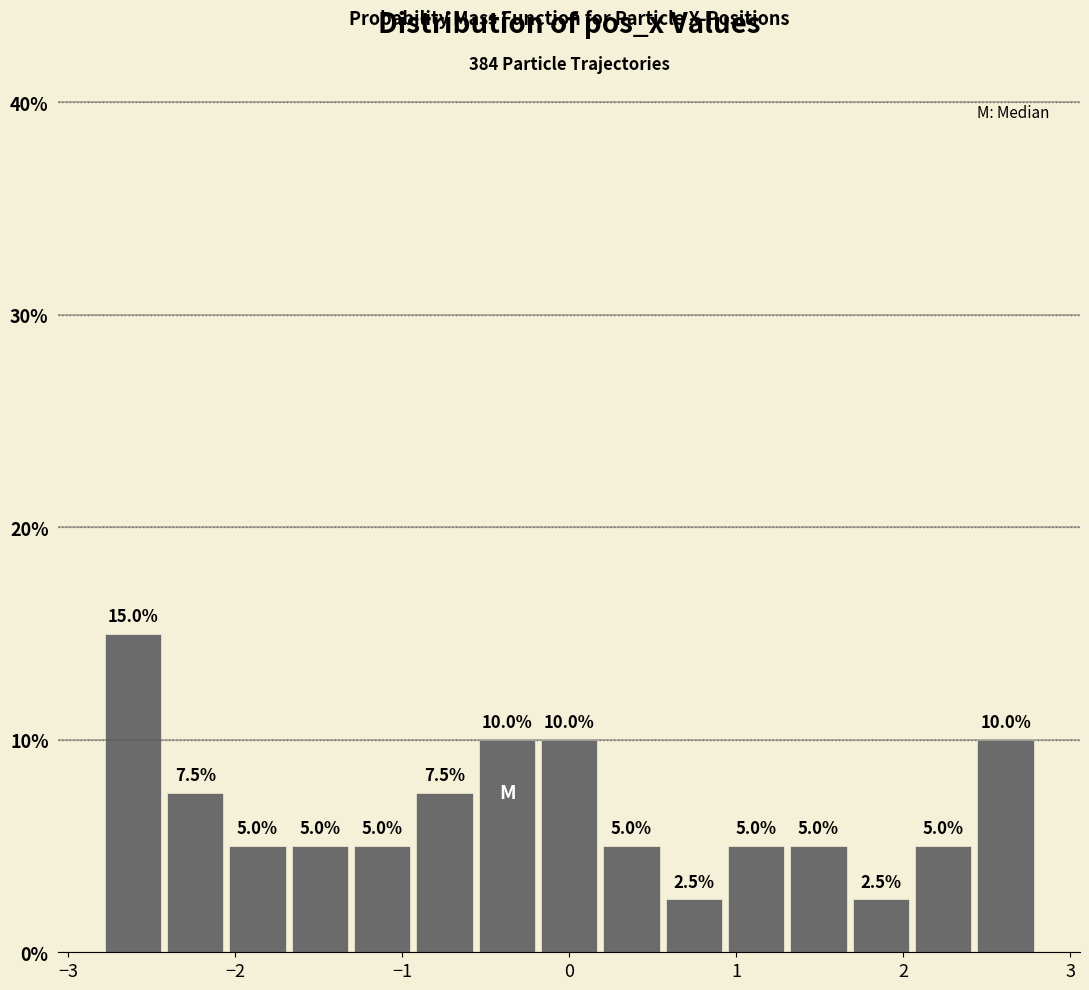

Read against the x-axis, roughly where is the centre of the tallest bar?

-2.6